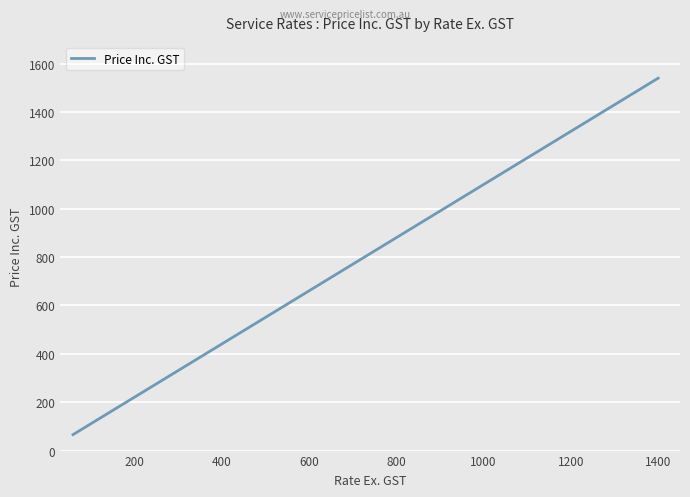

What is the minimum value shown in the chart?

66.0